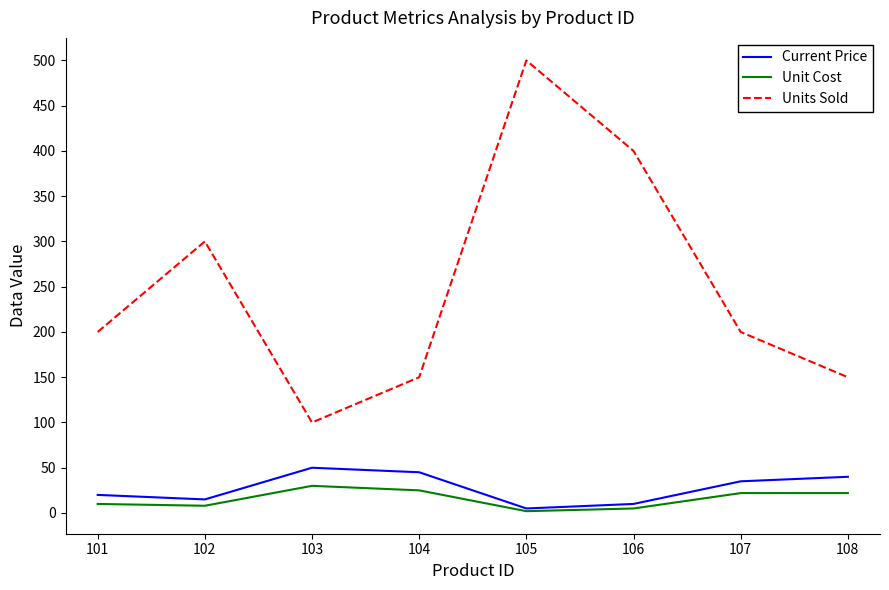

Count the number of data series in this chart.

3